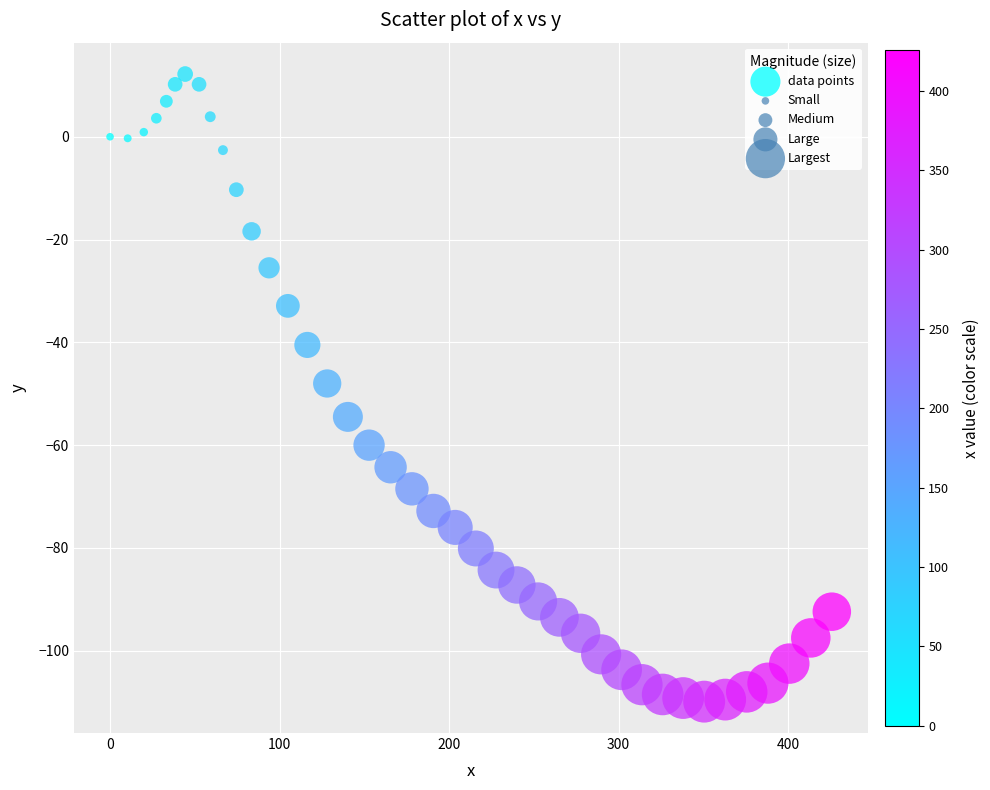

What is the range of X values (max minus min)?

425.8